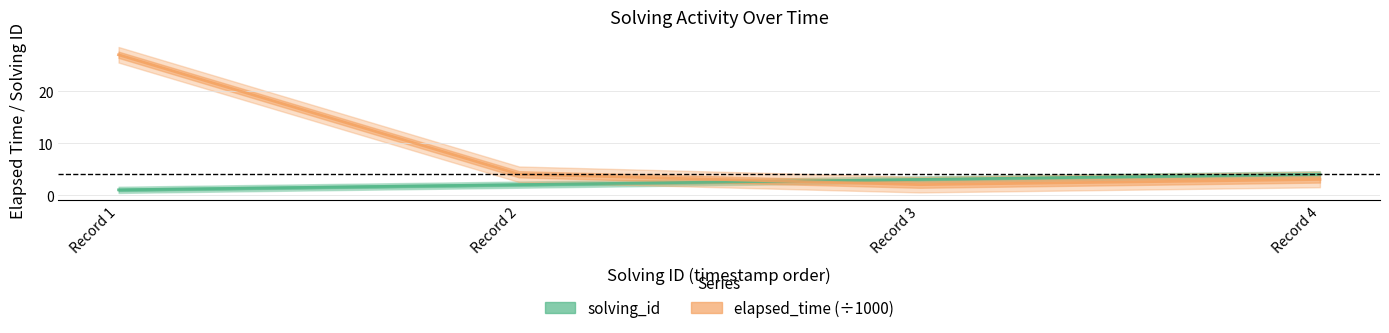

Which series ends up on top after the final intersection of solving_id and elapsed_time?

solving_id